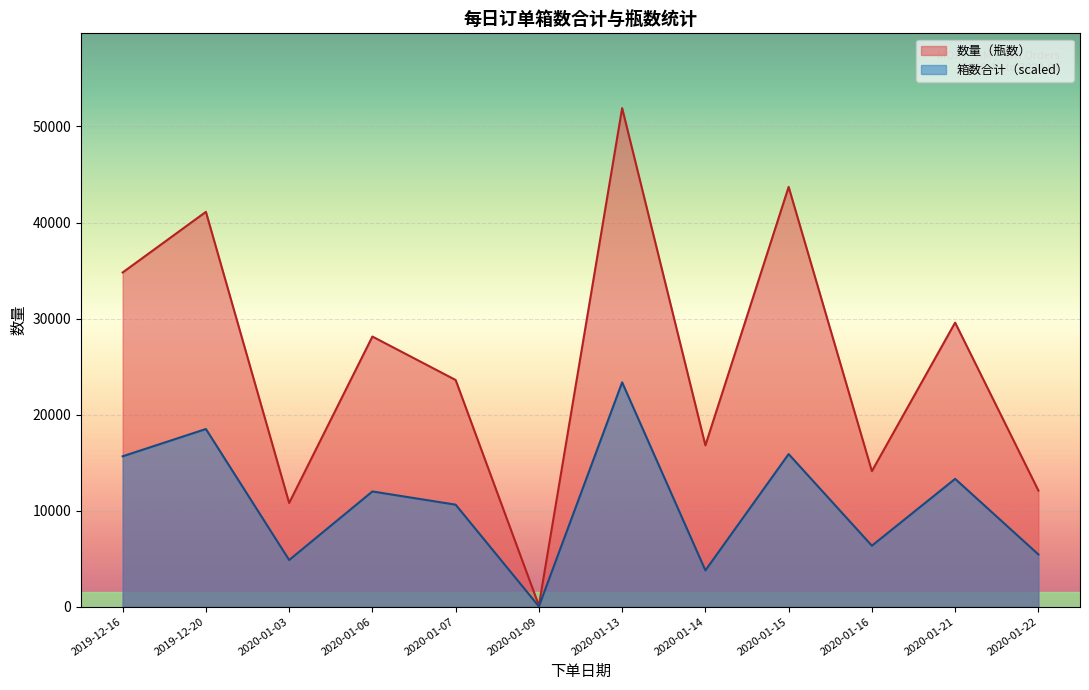

What are all the series names shown in the legend?

数量（瓶数）, 箱数合计（scaled）